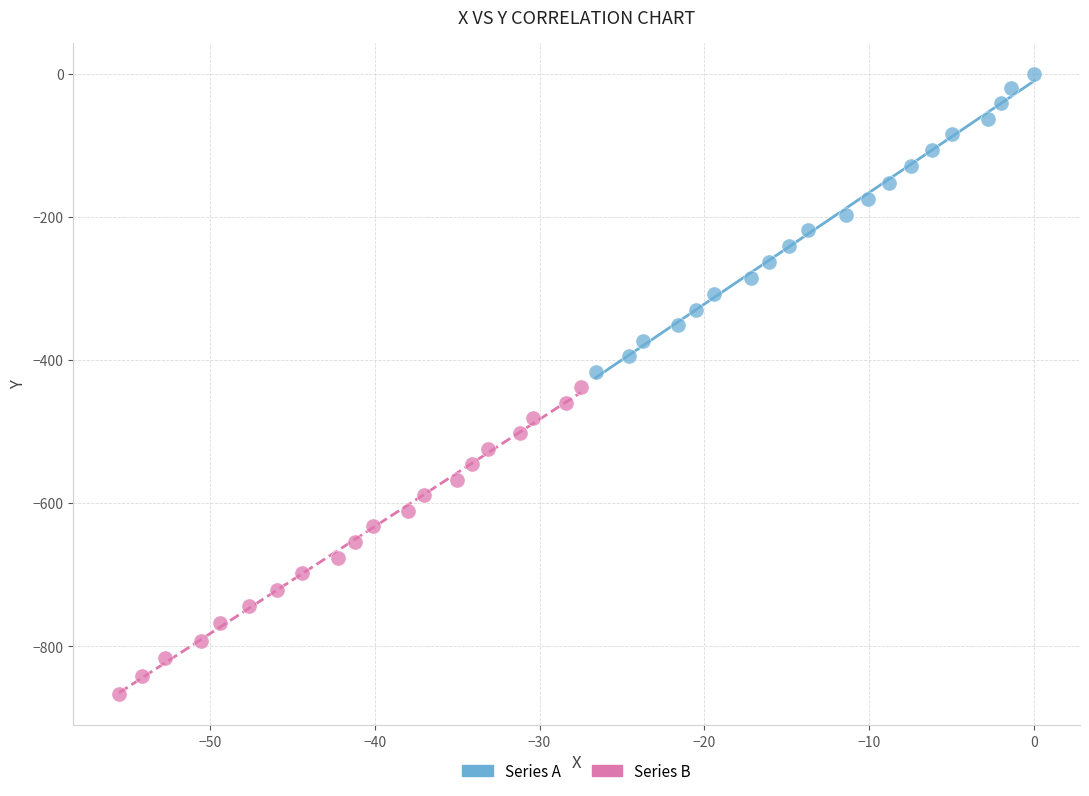

Which series has the widest spread of Y values?

Series B